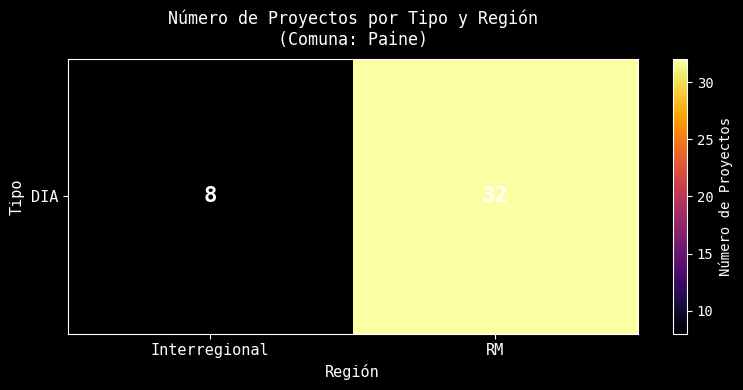

True or false: the data shows 8 at Interregional.

True